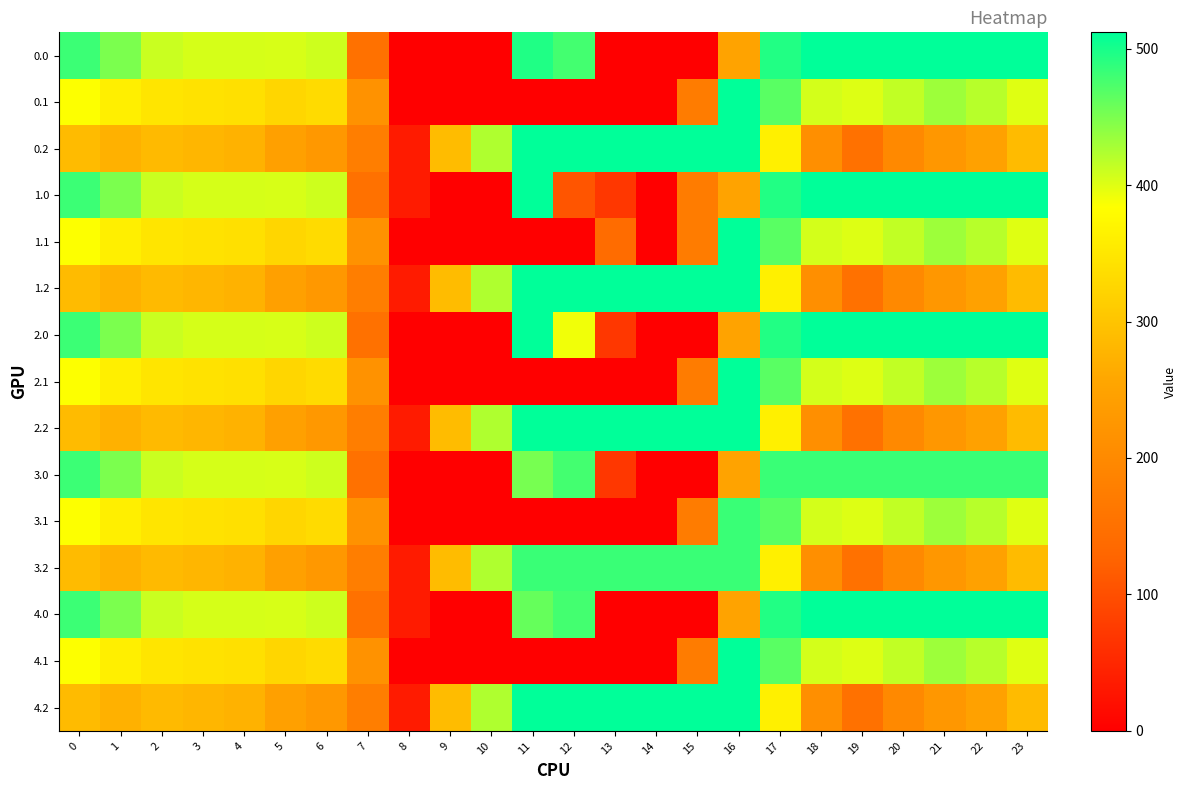

Reading left to right, extract all data points from this chart.

0.0: 0=482.0	1=449.5	2=410.3	3=404.4	4=404.9	5=403.8	6=408.0	7=150.1	8=0.0	9=0.0	10=0.0	11=495.1	12=477.2	13=0.0	14=0.3	15=0.0	16=250.9	17=494.8	18=512.0	19=512.0	20=512.0	21=512.0	22=512.0	23=511.3
0.1: 0=384.6	1=361.1	2=347.9	3=342.7	4=339.6	5=325.7	6=332.2	7=217.1	8=0.0	9=0.0	10=0.0	11=0.0	12=0.0	13=0.0	14=0.0	15=173.1	16=512.0	17=466.6	18=405.4	19=400.2	20=414.5	21=432.4	22=419.9	23=399.4
0.2: 0=287.1	1=272.7	2=285.5	3=281.0	4=274.4	5=245.0	6=228.8	7=176.6	8=35.3	9=288.5	10=423.5	11=512.0	12=512.0	13=512.0	14=512.0	15=512.0	16=512.0	17=362.4	18=210.0	19=151.0	20=199.2	21=226.4	22=247.4	23=287.5
1.0: 0=482.0	1=449.5	2=410.3	3=404.4	4=404.9	5=403.8	6=408.0	7=150.1	8=35.0	9=0.0	10=0.0	11=512.0	12=107.3	13=70.2	14=0.0	15=172.8	16=250.9	17=494.8	18=512.0	19=512.0	20=512.0	21=512.0	22=512.0	23=511.3
1.1: 0=384.6	1=361.1	2=347.9	3=342.7	4=339.6	5=325.7	6=332.2	7=217.1	8=0.0	9=0.0	10=0.0	11=0.0	12=0.0	13=141.2	14=0.0	15=173.1	16=512.0	17=466.6	18=405.4	19=400.2	20=414.5	21=432.4	22=419.9	23=399.4
1.2: 0=287.1	1=272.7	2=285.5	3=281.0	4=274.4	5=245.0	6=228.8	7=176.6	8=35.3	9=288.5	10=423.5	11=512.0	12=512.0	13=512.0	14=512.0	15=512.0	16=512.0	17=362.4	18=210.0	19=151.0	20=199.2	21=226.4	22=247.4	23=287.5
2.0: 0=482.0	1=449.5	2=410.3	3=404.4	4=404.9	5=403.8	6=408.0	7=150.1	8=0.0	9=0.0	10=0.0	11=512.0	12=390.1	13=70.2	14=0.3	15=0.0	16=250.9	17=494.8	18=512.0	19=512.0	20=512.0	21=512.0	22=512.0	23=511.3
2.1: 0=384.6	1=361.1	2=347.9	3=342.7	4=339.6	5=325.7	6=332.2	7=217.1	8=0.0	9=0.0	10=0.0	11=0.0	12=0.0	13=0.0	14=0.0	15=173.1	16=512.0	17=466.6	18=405.4	19=400.2	20=414.5	21=432.4	22=419.9	23=399.4
2.2: 0=287.1	1=272.7	2=285.5	3=281.0	4=274.4	5=245.0	6=228.8	7=176.6	8=35.3	9=288.5	10=423.5	11=512.0	12=512.0	13=512.0	14=512.0	15=512.0	16=512.0	17=362.4	18=210.0	19=151.0	20=199.2	21=226.4	22=247.4	23=287.5
3.0: 0=482.0	1=449.5	2=410.3	3=404.4	4=404.9	5=403.8	6=408.0	7=150.1	8=0.0	9=0.0	10=0.0	11=451.4	12=477.2	13=70.2	14=0.0	15=0.0	16=250.9	17=482.0	18=482.0	19=482.0	20=482.0	21=482.0	22=482.0	23=482.0
3.1: 0=384.6	1=361.1	2=347.9	3=342.7	4=339.6	5=325.7	6=332.2	7=217.1	8=0.0	9=0.0	10=0.0	11=0.0	12=0.0	13=0.0	14=0.0	15=173.1	16=482.0	17=466.6	18=405.4	19=400.2	20=414.5	21=432.4	22=419.9	23=399.4
3.2: 0=287.1	1=272.7	2=285.5	3=281.0	4=274.4	5=245.0	6=228.8	7=176.6	8=35.3	9=288.5	10=423.5	11=482.0	12=482.0	13=482.0	14=482.0	15=482.0	16=482.0	17=362.4	18=210.0	19=151.0	20=199.2	21=226.4	22=247.4	23=287.5
4.0: 0=482.0	1=449.5	2=410.3	3=404.4	4=404.9	5=403.8	6=408.0	7=150.1	8=35.0	9=0.0	10=0.0	11=460.4	12=477.2	13=0.0	14=0.0	15=0.0	16=250.9	17=494.8	18=512.0	19=512.0	20=512.0	21=512.0	22=512.0	23=511.3
4.1: 0=384.6	1=361.1	2=347.9	3=342.7	4=339.6	5=325.7	6=332.2	7=217.1	8=0.0	9=0.0	10=0.0	11=0.0	12=0.0	13=0.0	14=0.0	15=173.1	16=512.0	17=466.6	18=405.4	19=400.2	20=414.5	21=432.4	22=419.9	23=399.4
4.2: 0=287.1	1=272.7	2=285.5	3=281.0	4=274.4	5=245.0	6=228.8	7=176.6	8=35.3	9=288.5	10=423.5	11=512.0	12=512.0	13=512.0	14=512.0	15=512.0	16=512.0	17=362.4	18=210.0	19=151.0	20=199.2	21=226.4	22=247.4	23=287.5